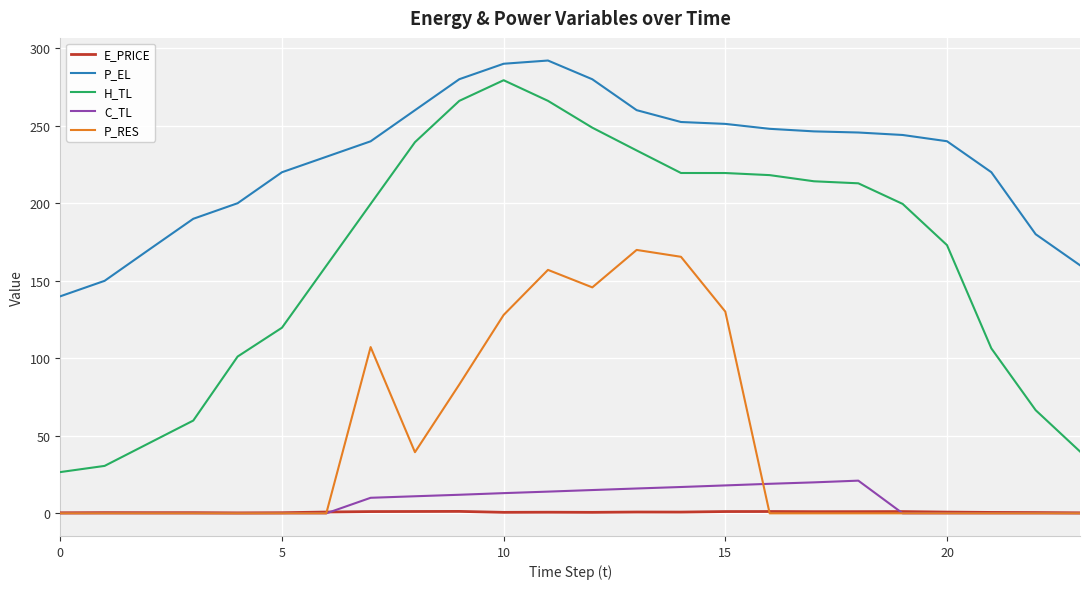

True or false: P_RES and C_TL intersect in this chart.

True